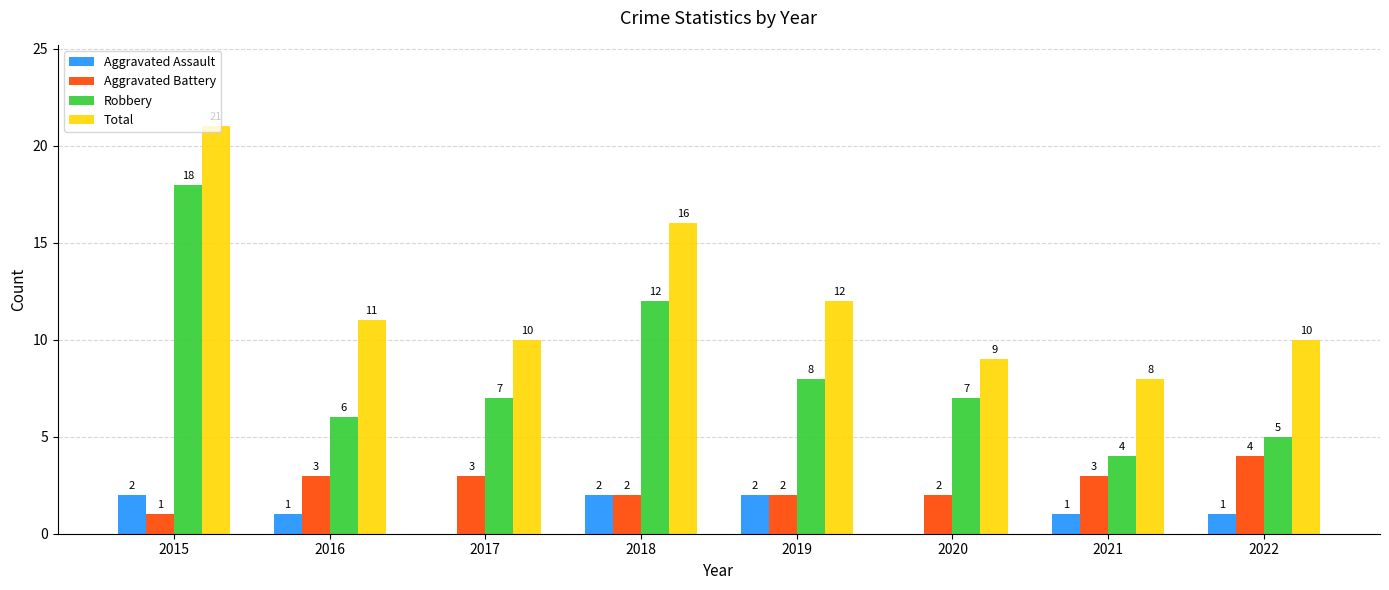

Count the number of categories in the chart.

8